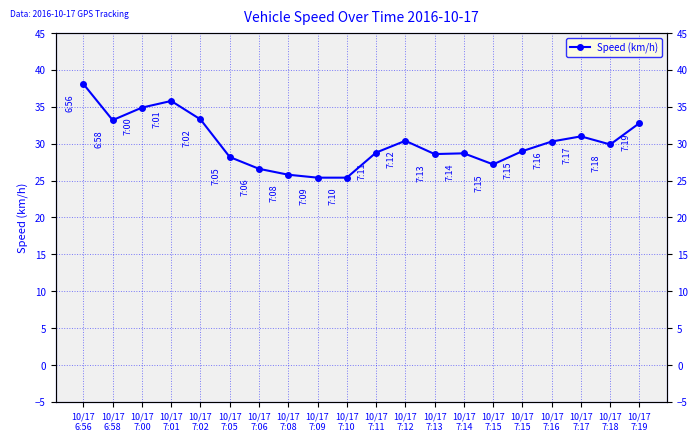

What is the average value?

30.2